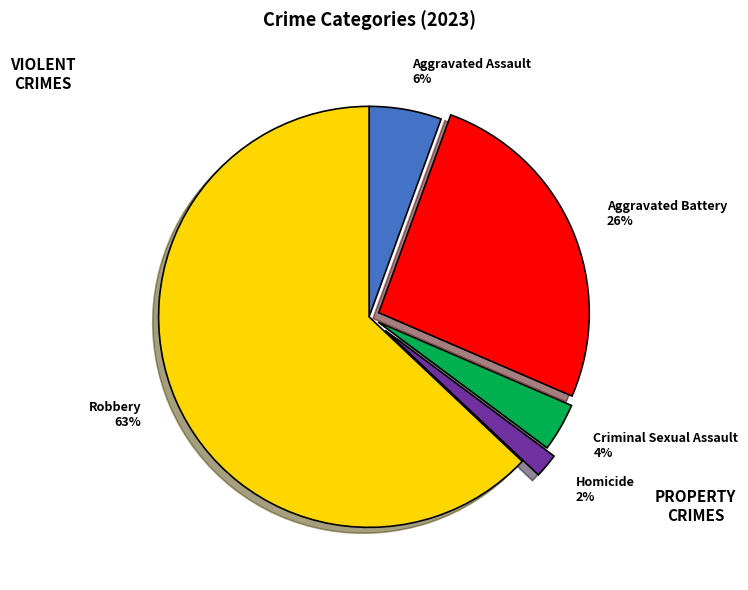

The Criminal Sexual Assault slice represents 4% of the pie. True or false?

True